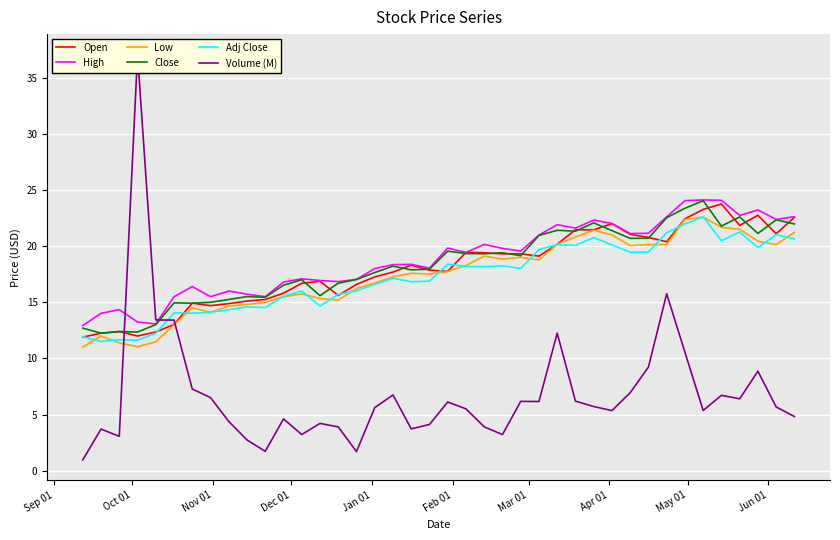

True or false: Low and High cross at least once.

False